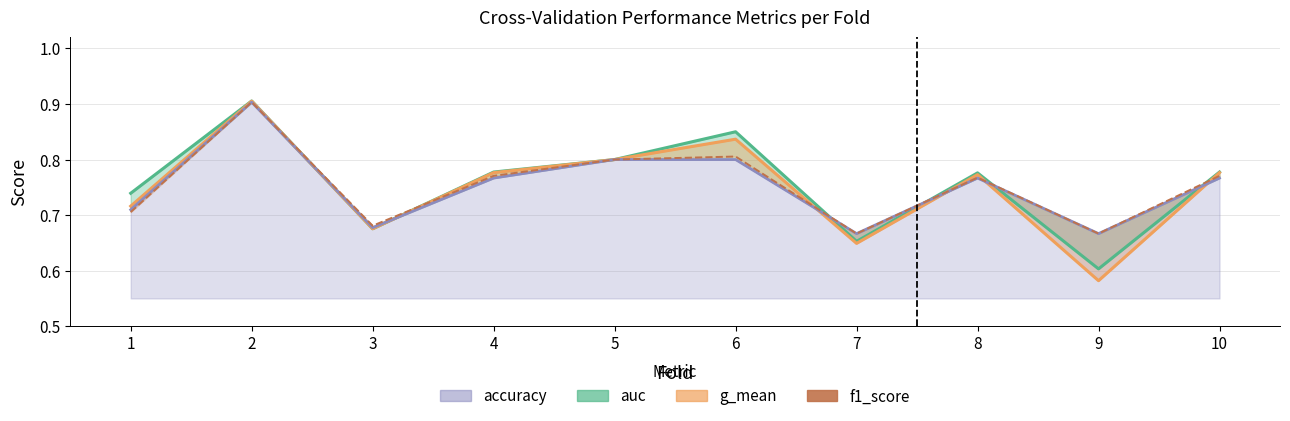

How many points are higher than both their immediate neighbors (excluding endpoints)?

3